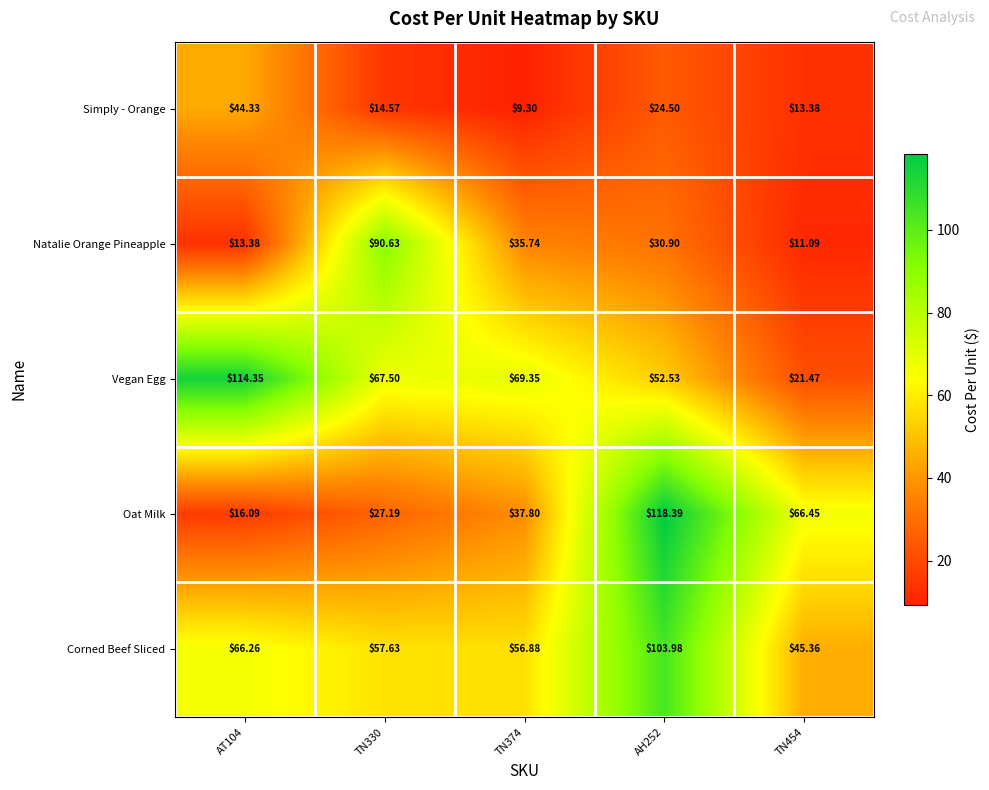

Between TN330 and TN454, which series saw the biggest shift?

Natalie Orange Pineapple